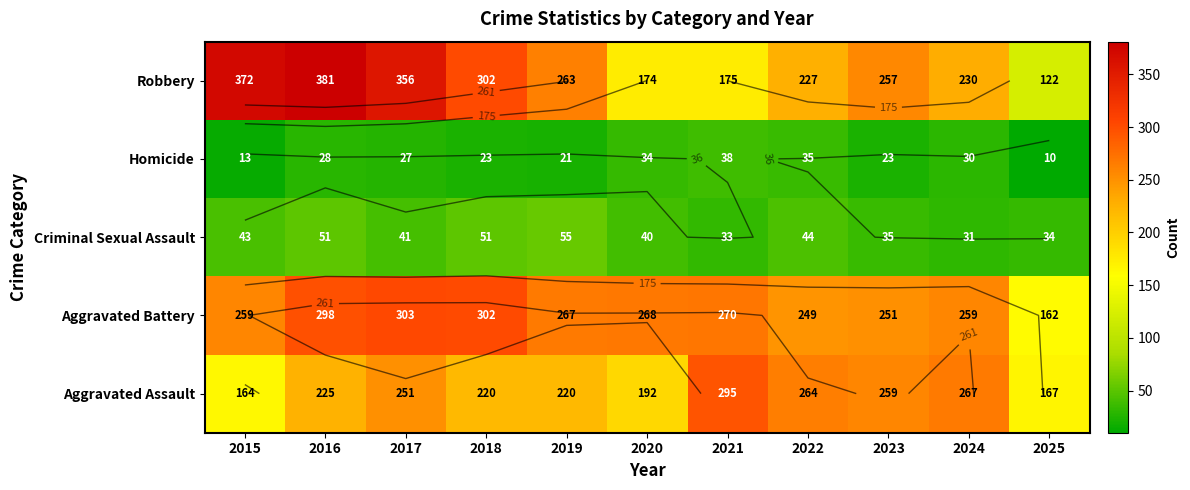

What value does the Criminal Sexual Assault series have at 2020, to the nearest 5?

40